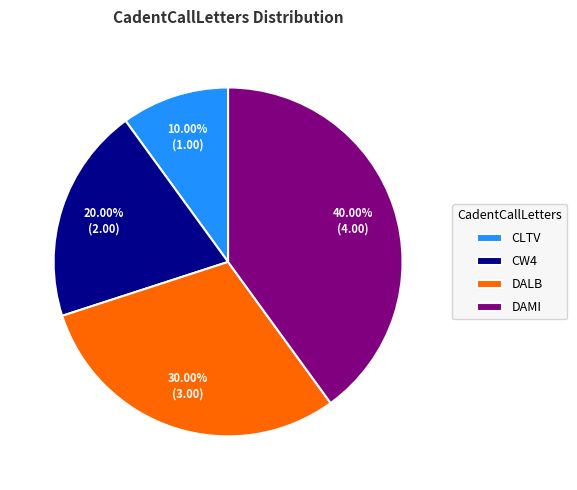

To the nearest percent, what is the combined percentage of DALB and DAMI?

70%